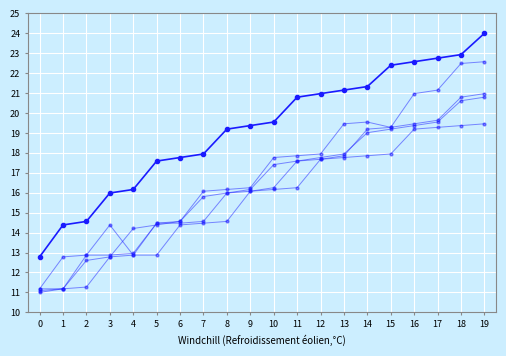

Does the chart have visible grid lines?

Yes